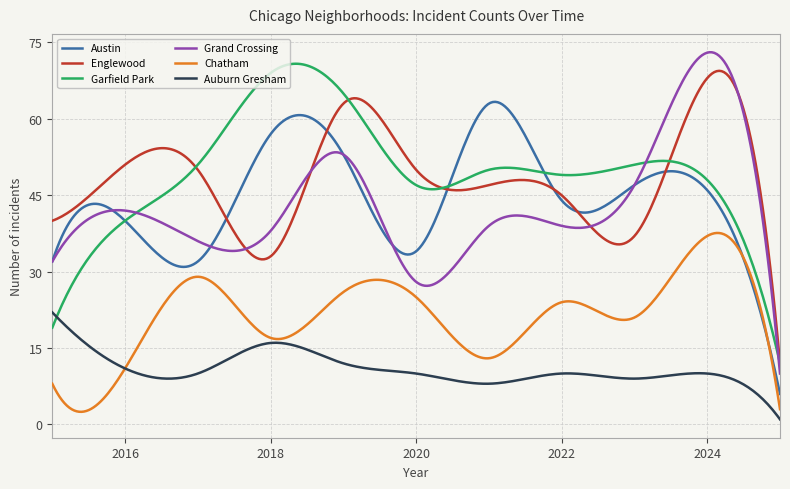

True or false: Chatham and Grand Crossing intersect in this chart.

False